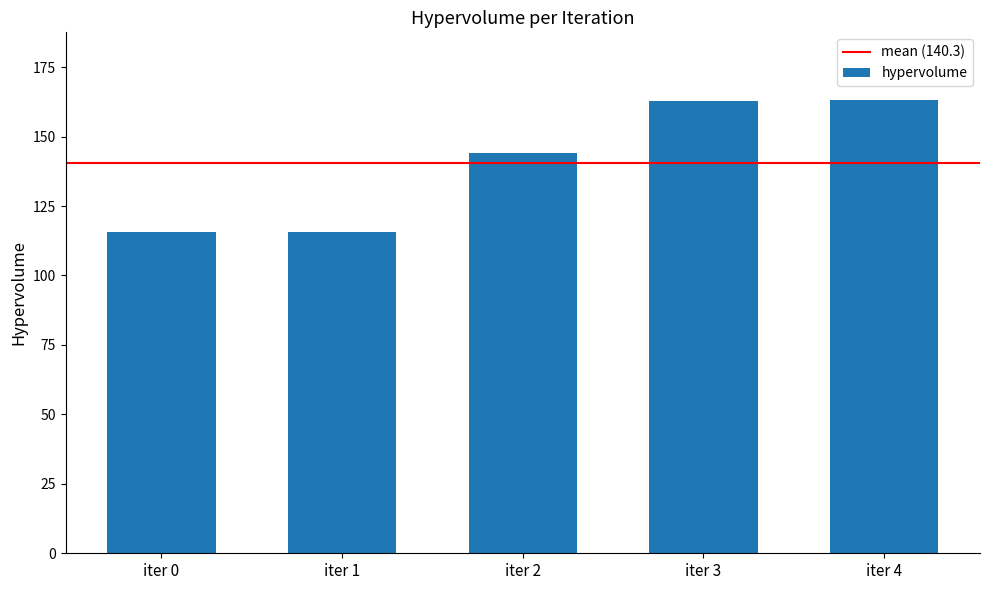

Is it true that the value at iter 3 is 162.7?

True